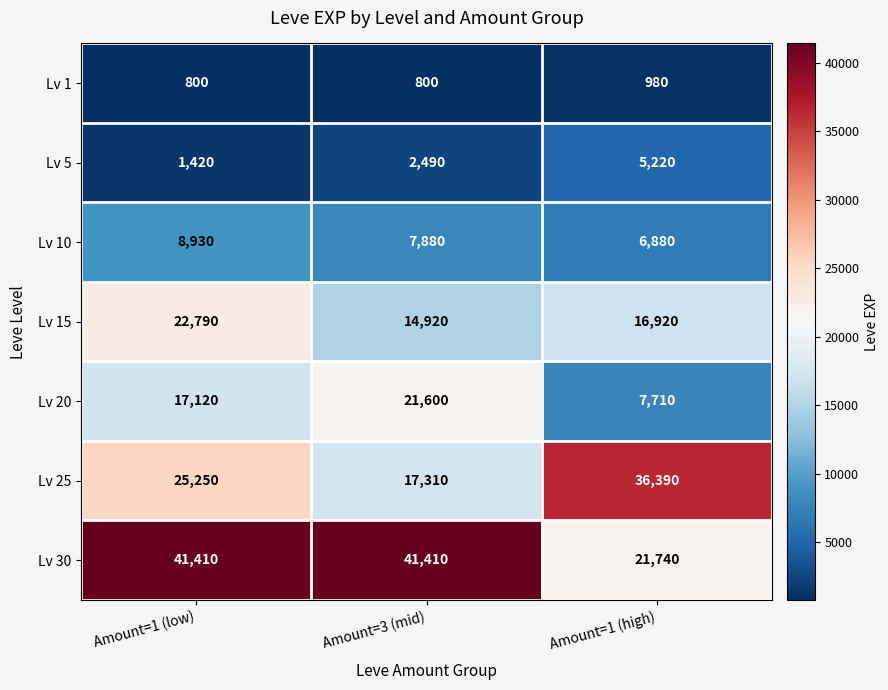

What is the sum of all Lv 1 values?

2580